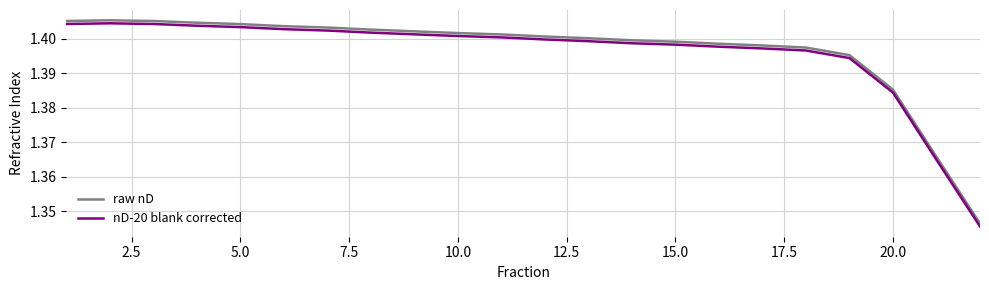

True or false: nD-20 blank corrected and raw nD intersect in this chart.

False